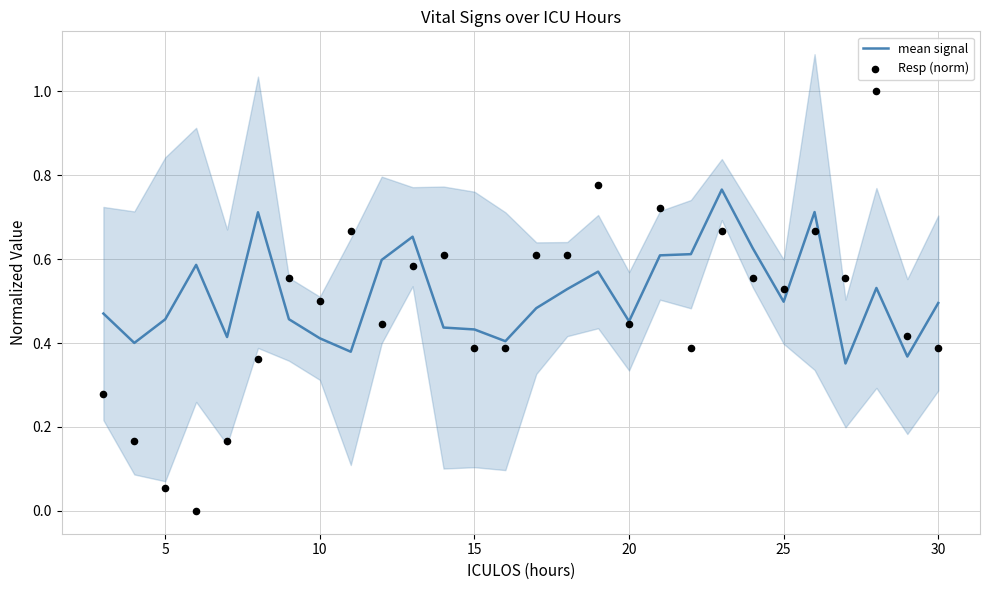

Which series contains the highest Y value?

Resp (norm)